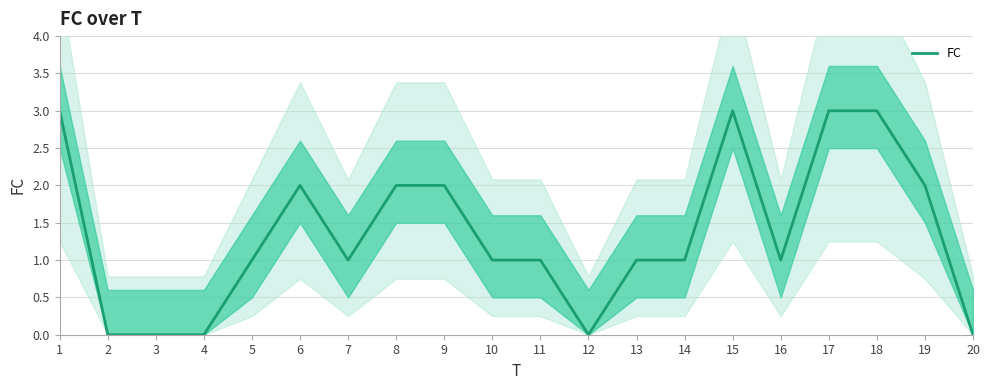

The value at 12 is 1. True or false?

False